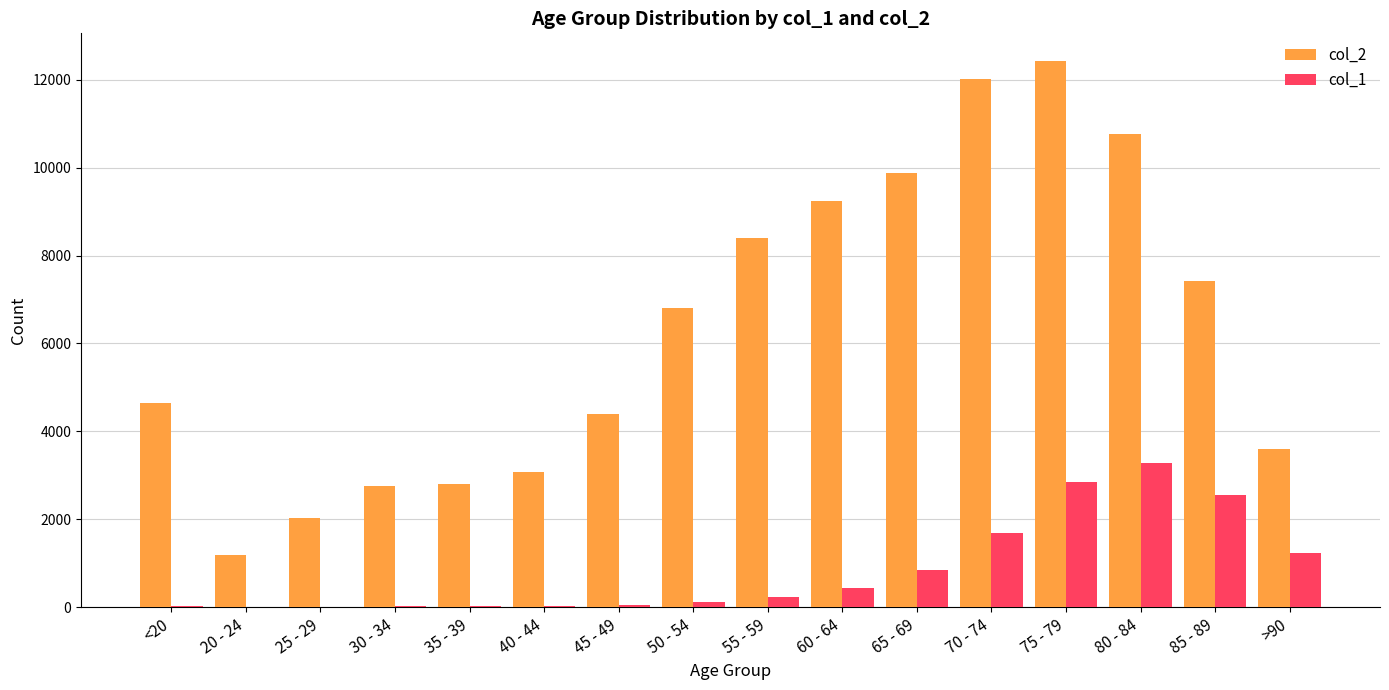

Which series has the largest range (max minus min)?

col_2